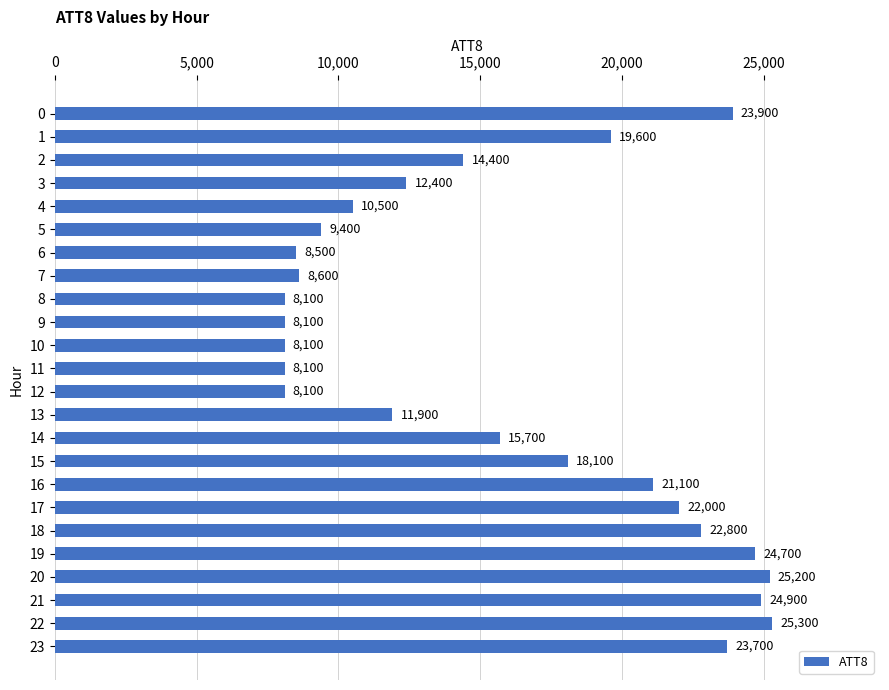

What is the sum of the values at 14 and 20?

40900